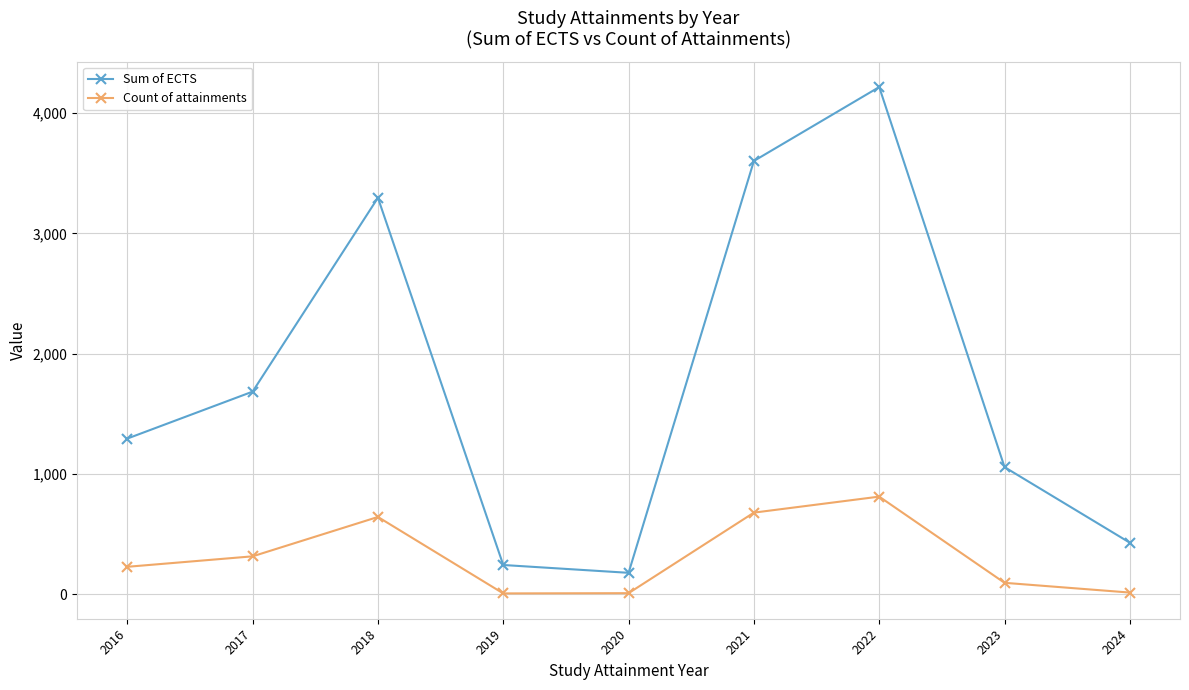

Where is the first local maximum for Sum of ECTS?

2018